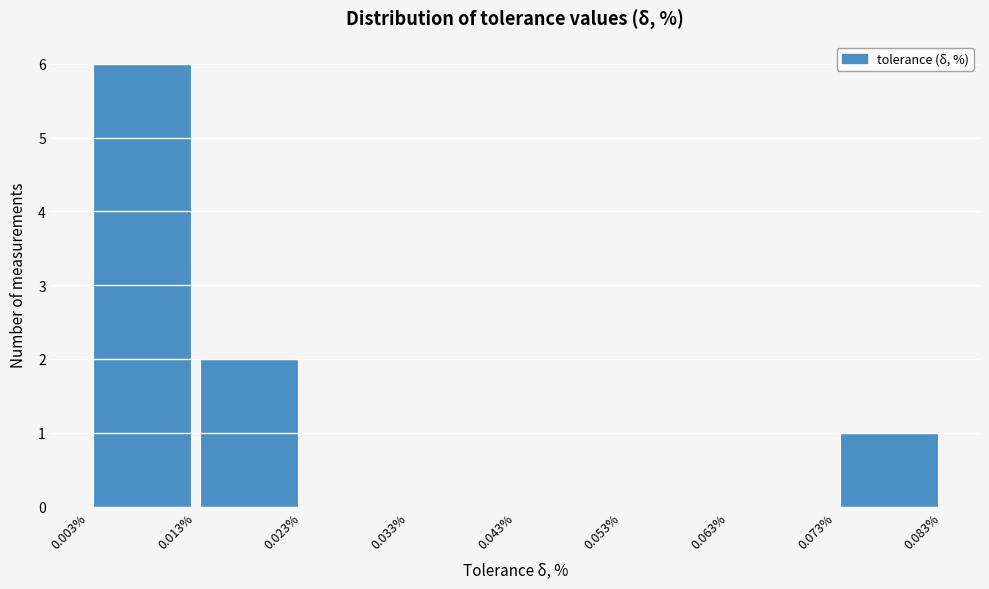

What is the height of the bar covering 0.003% to 0.013% on the x-axis? The values are not printed on the chart, so give them approximately, as read against the axis.

6